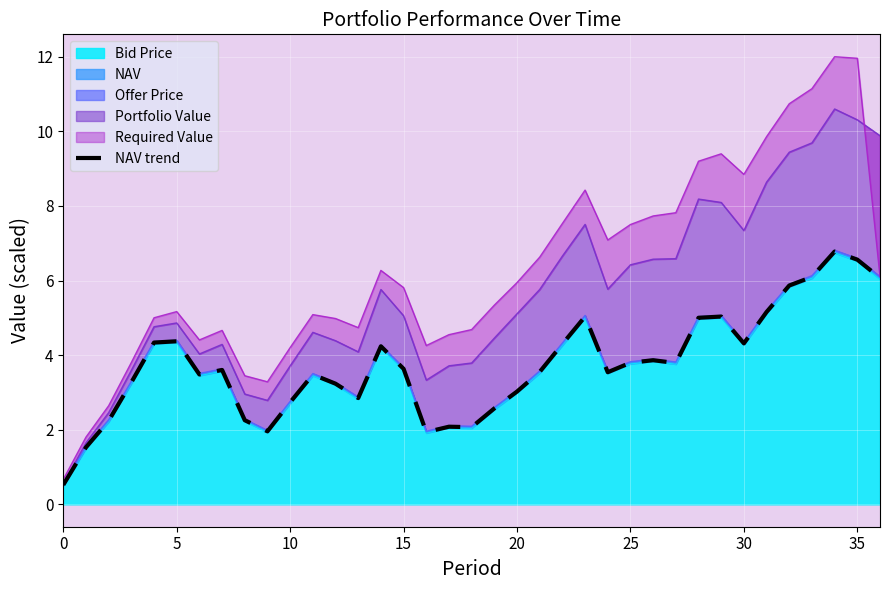

What is the greatest value displayed?

6.8